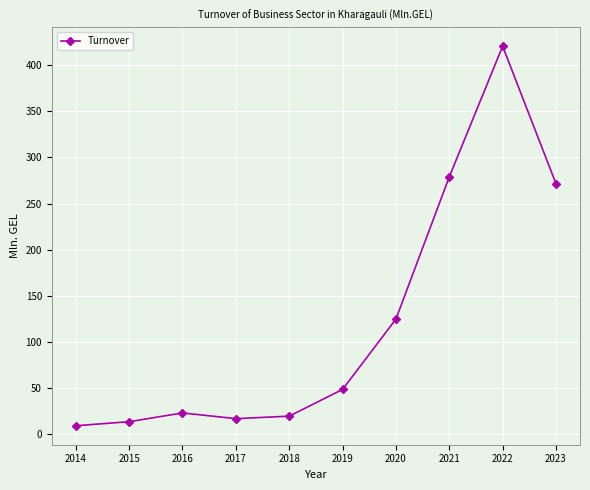

Read the value at 2020.

124.6